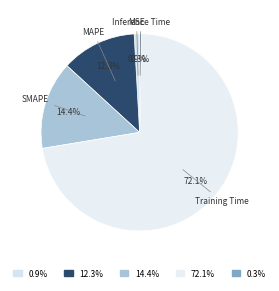

Count the number of slices in the pie.

5